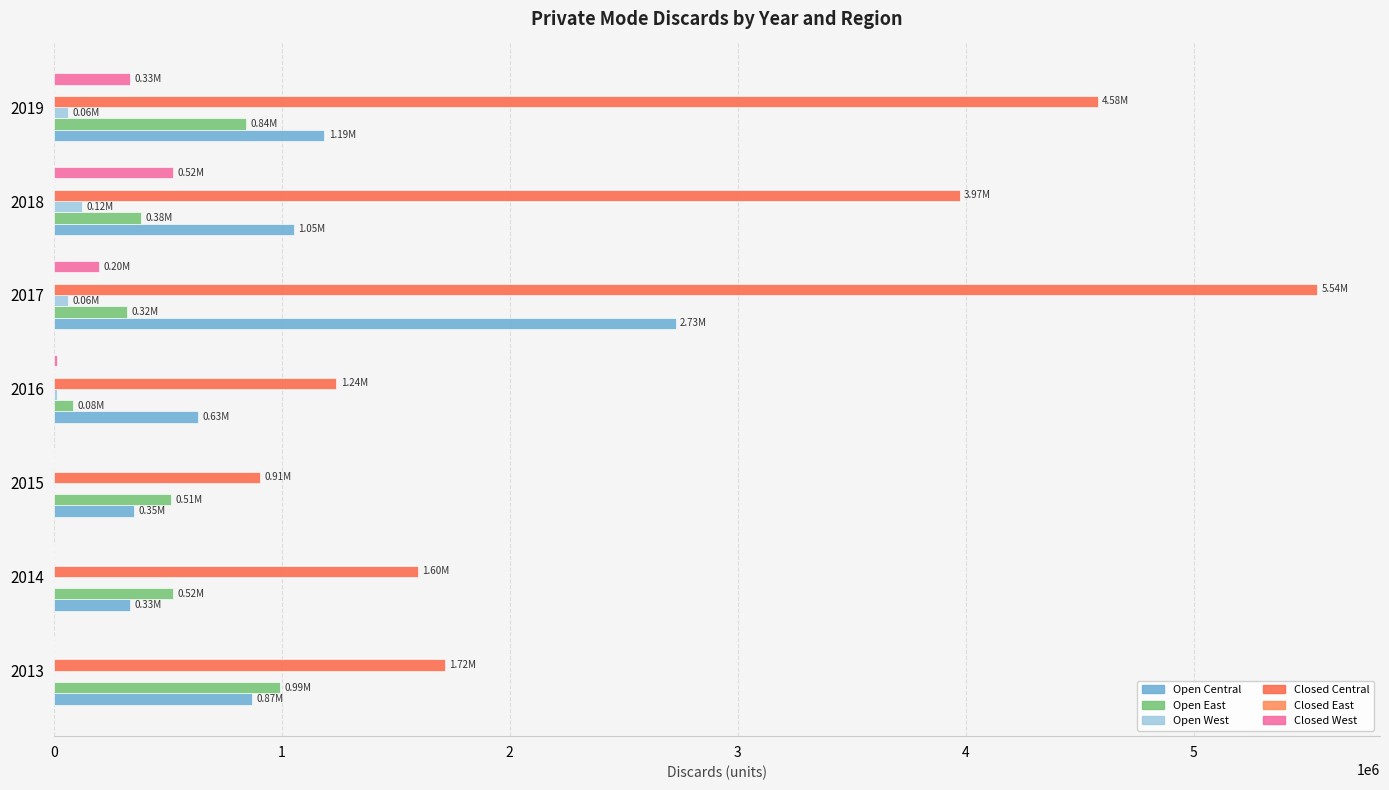

What is the value of the Closed Central bar at the 6th from the left?

3972805.7